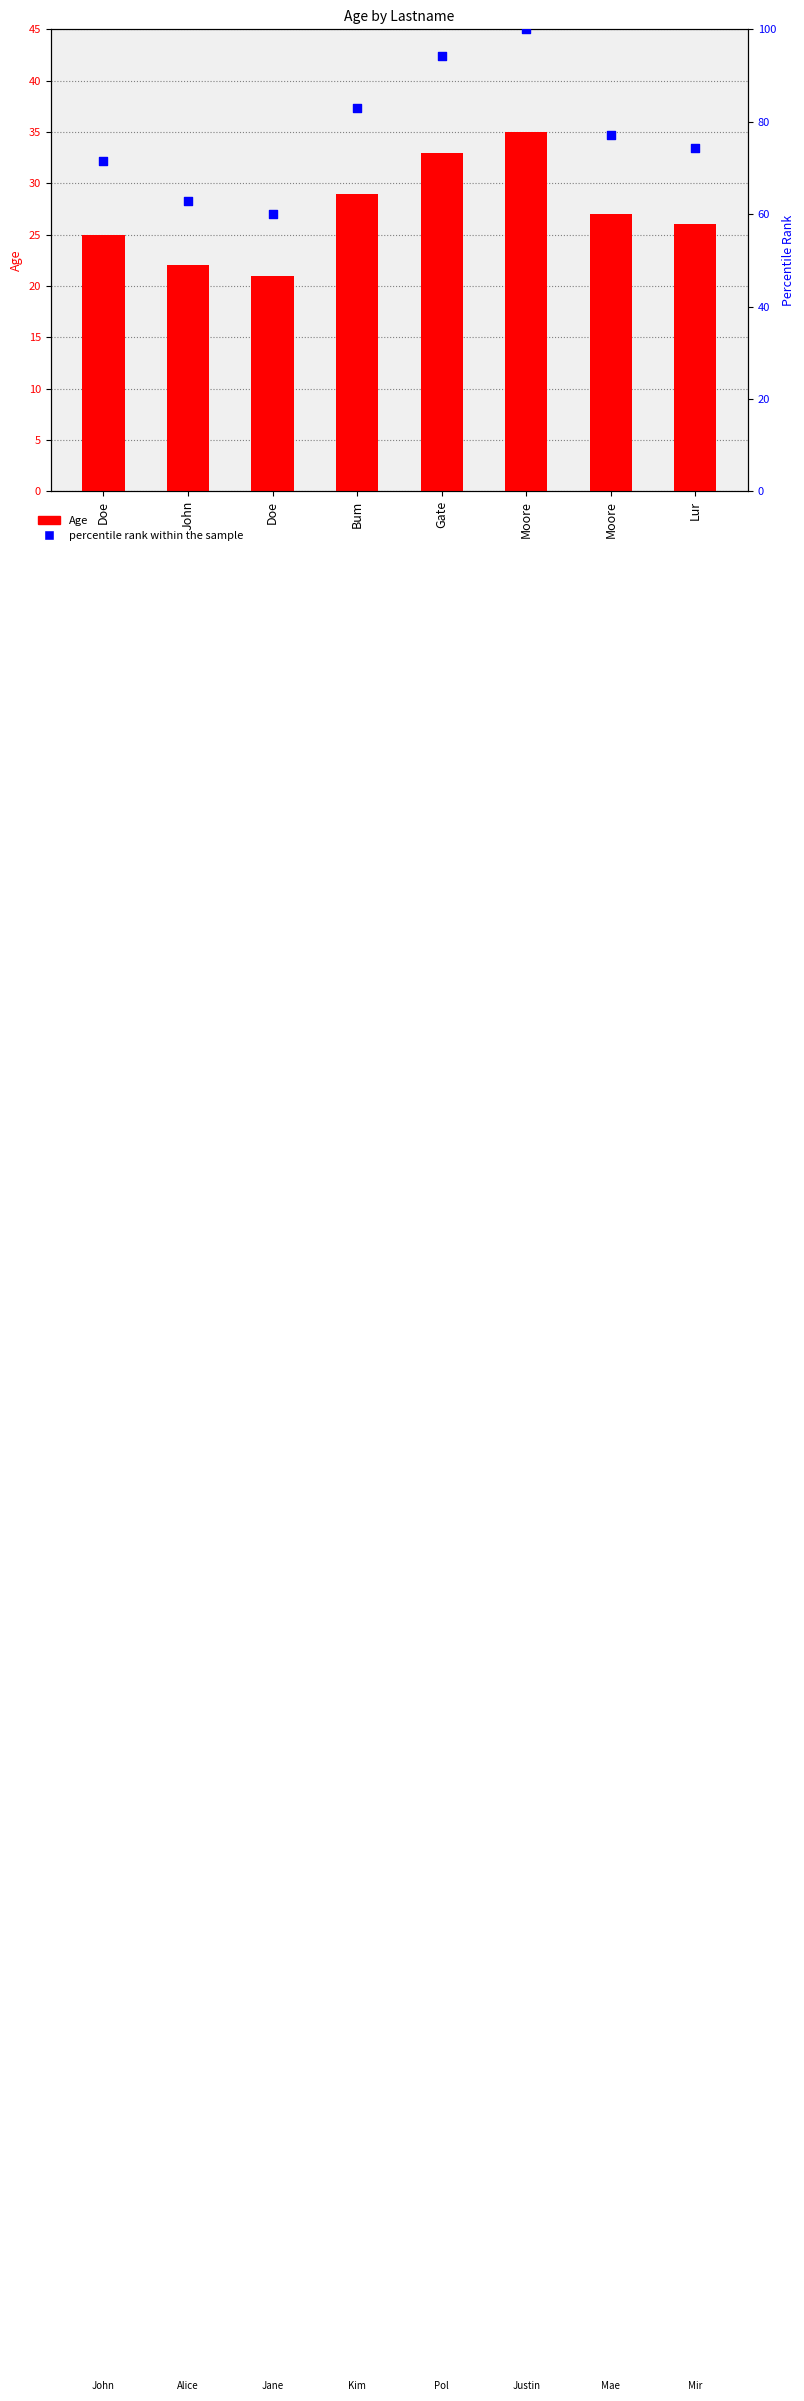

Which series contains the highest Y value?

percentile rank within the sample